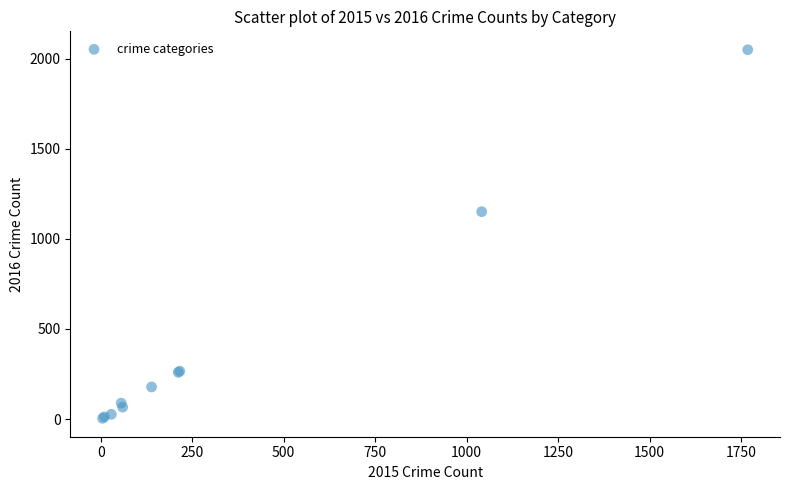

What Y value in the scatter plot is closest to 1027?

1151